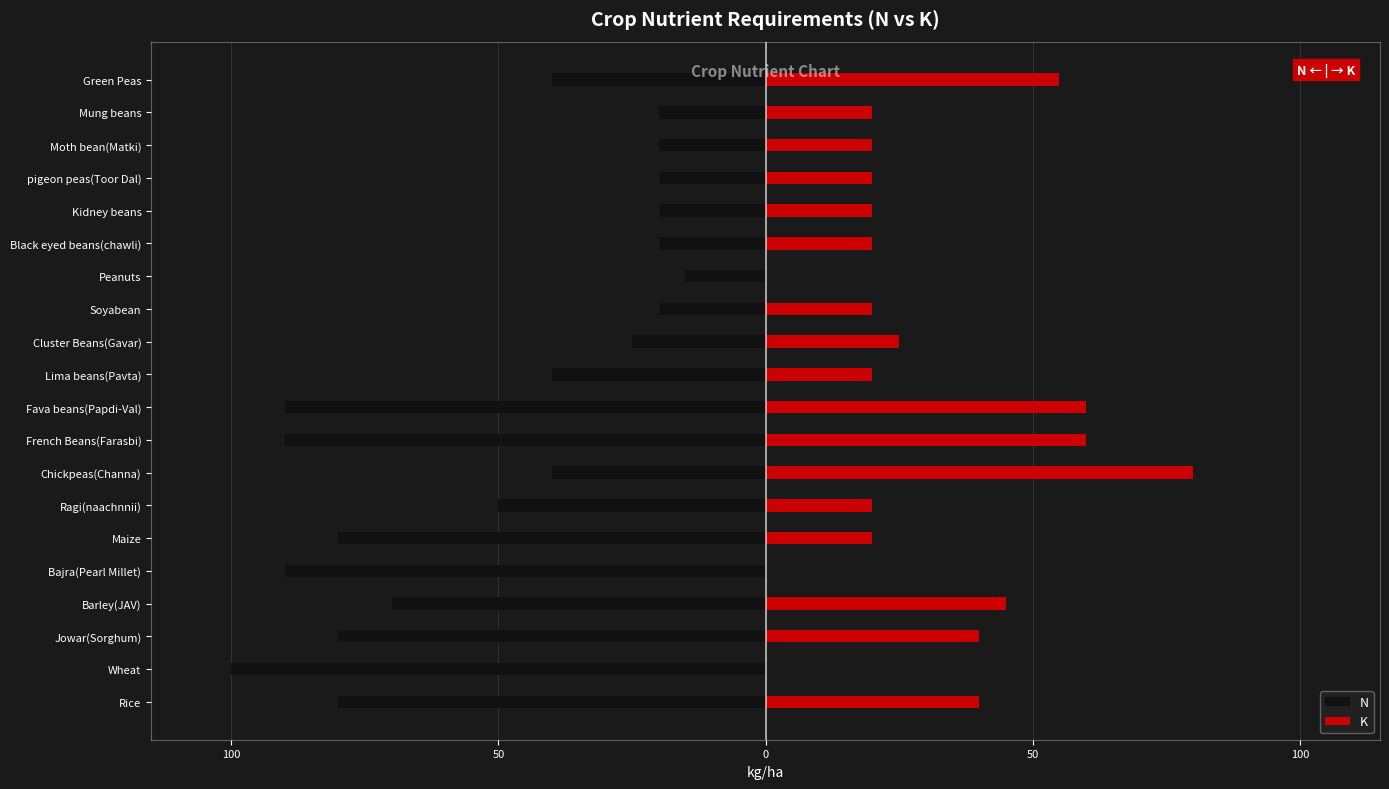

What is the difference between the N values at Moth bean(Matki) and Maize?

60